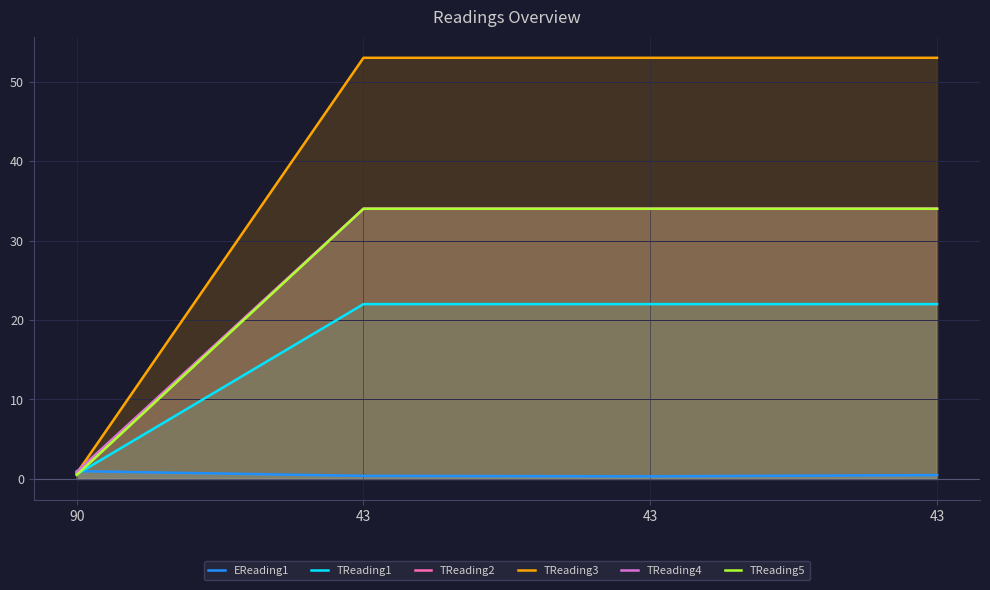

What is the average value of the TReading4 series?

25.7